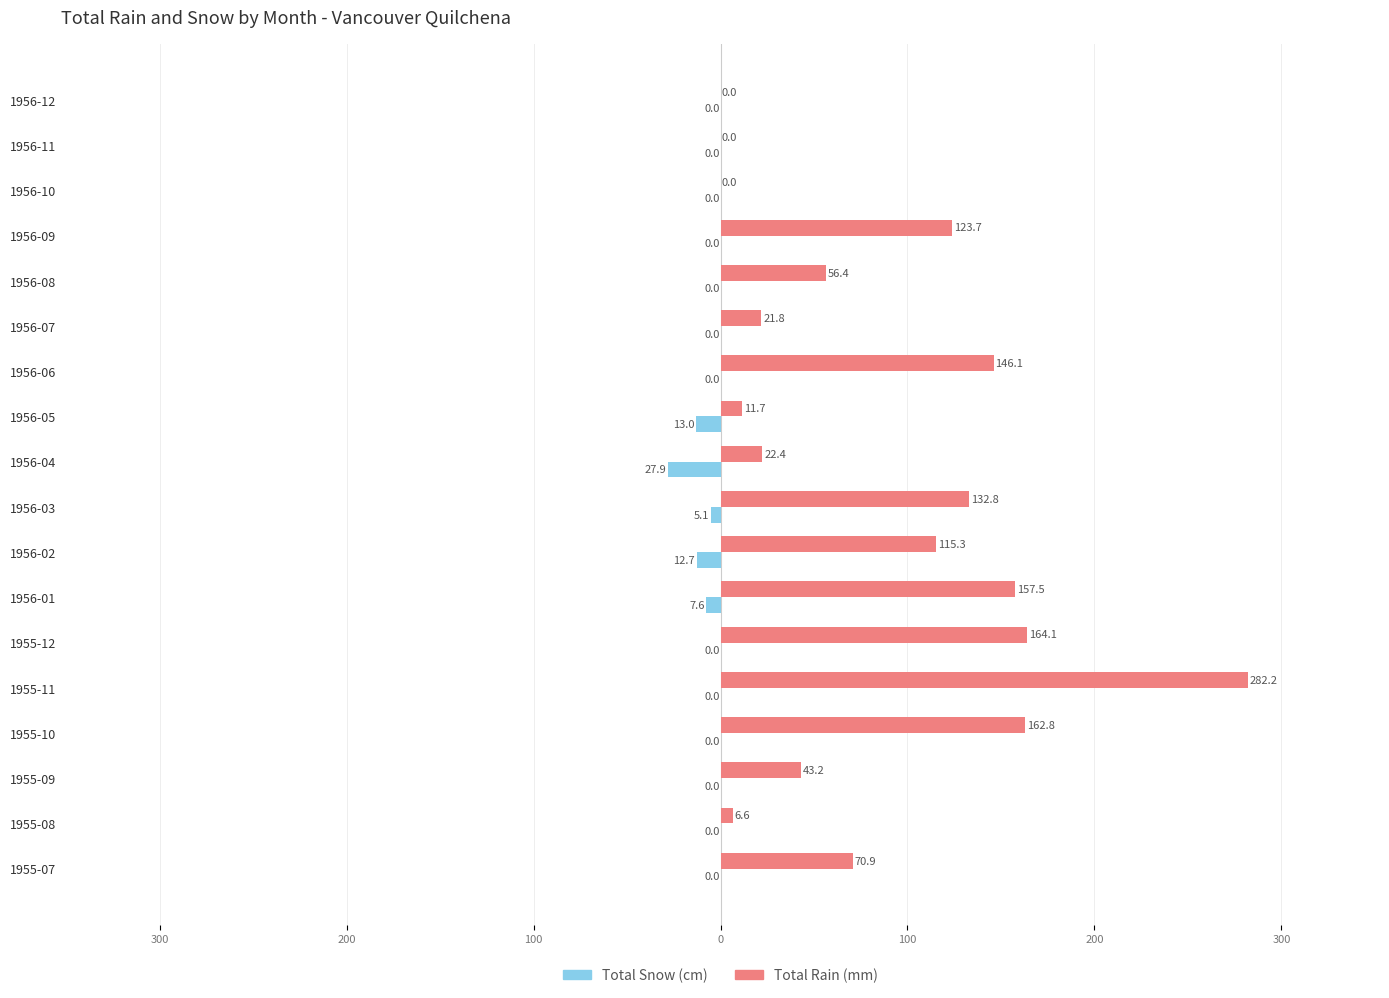

What are all the series names shown in the legend?

Total Snow (cm), Total Rain (mm)